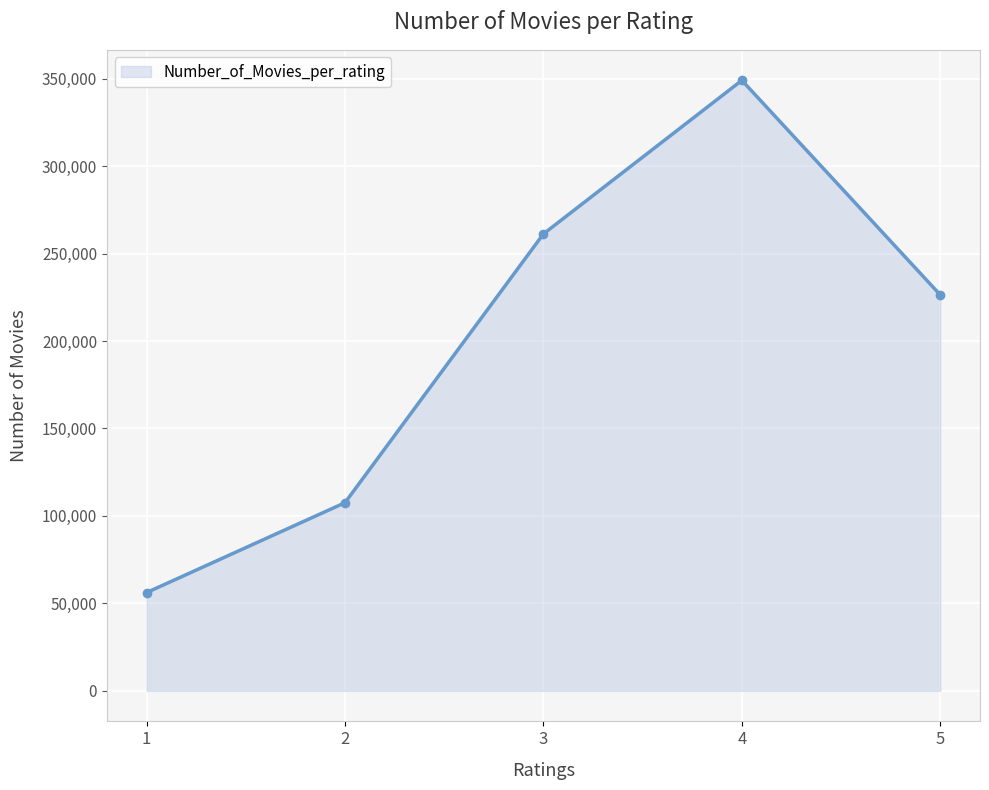

True or false: the data shows 26218 at 2.

False